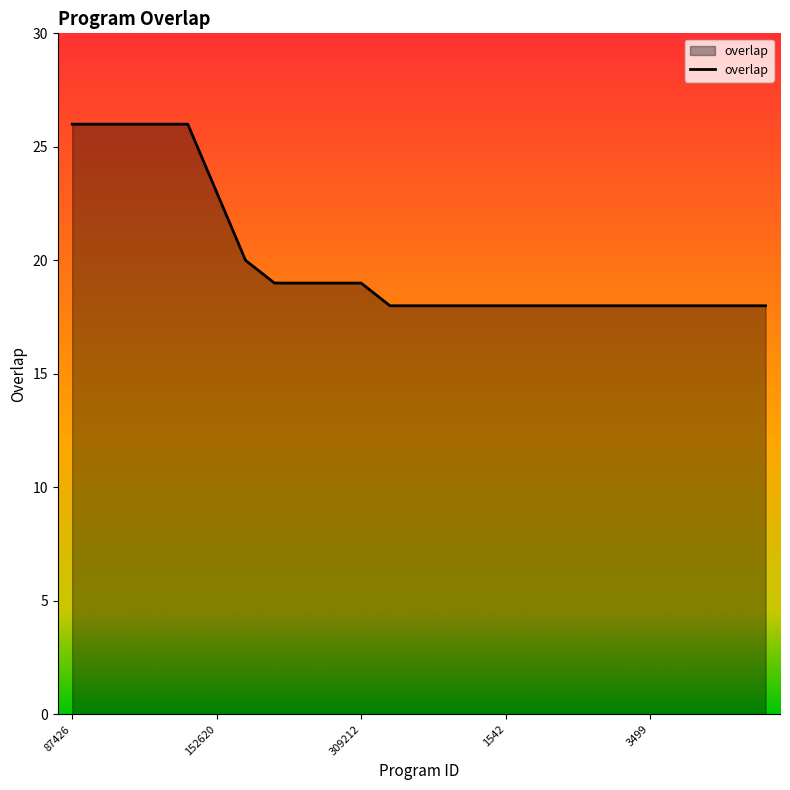

Reading left to right, transcribe all the data shown in this chart.

26	26	26	26	26	23	20	19	19	19	19	18	18	18	18	18	18	18	18	18	18	18	18	18	18